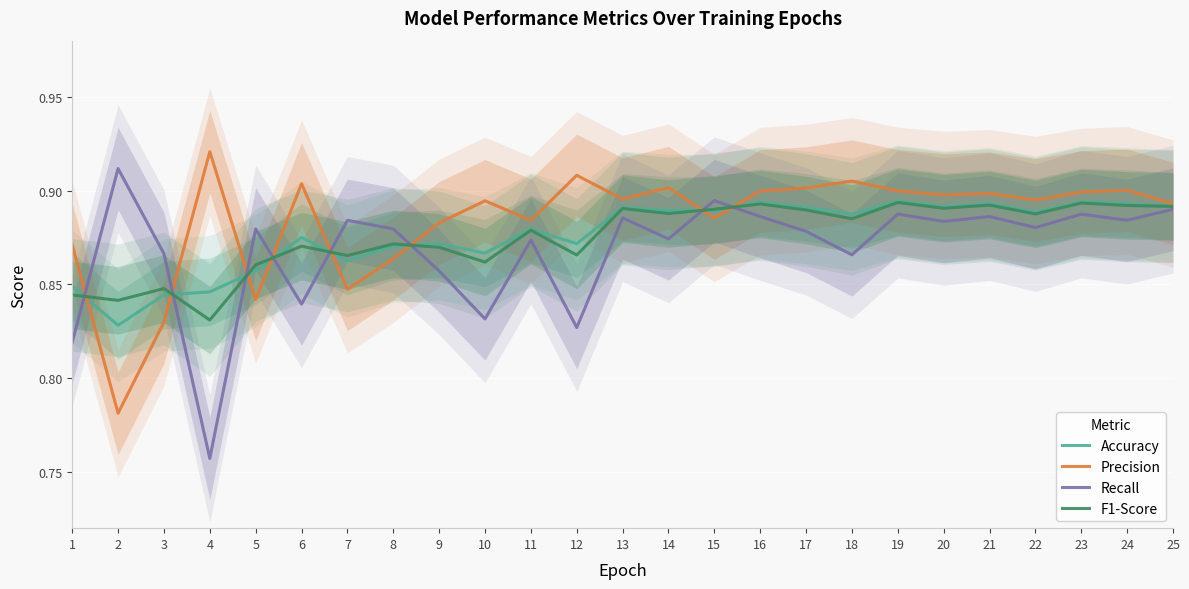

What is the value of the Recall point at the 21st from the left?

0.9